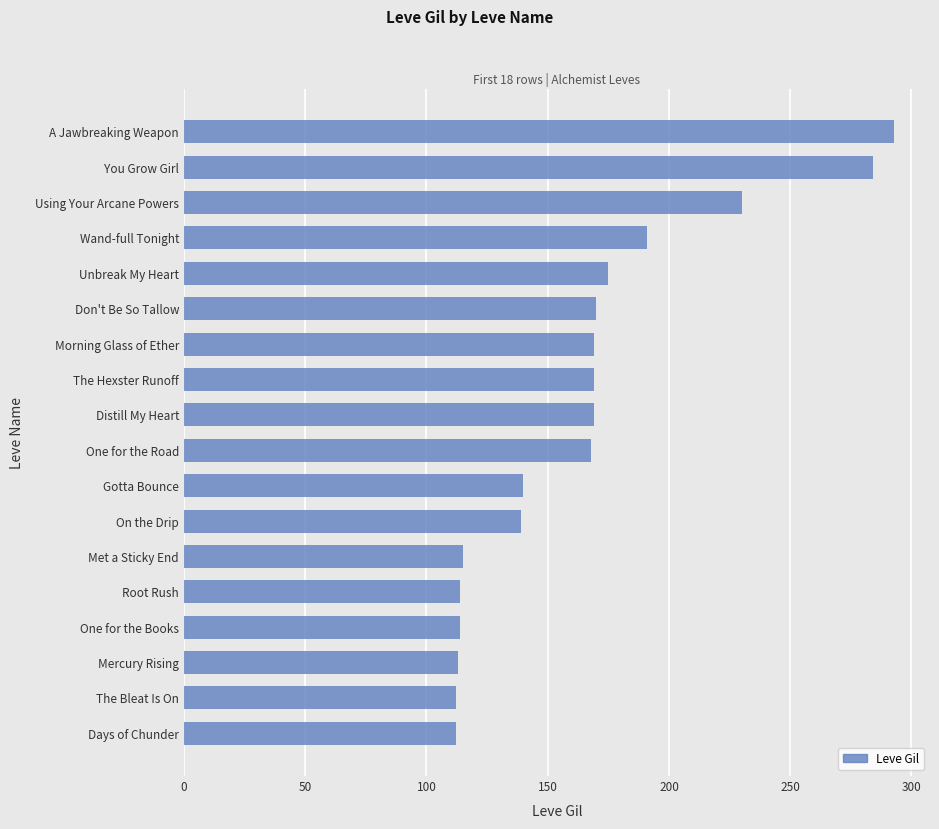

What is the average value?

165